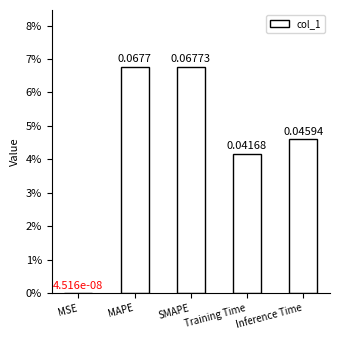

What is the difference between the second highest and minimum values?

0.1